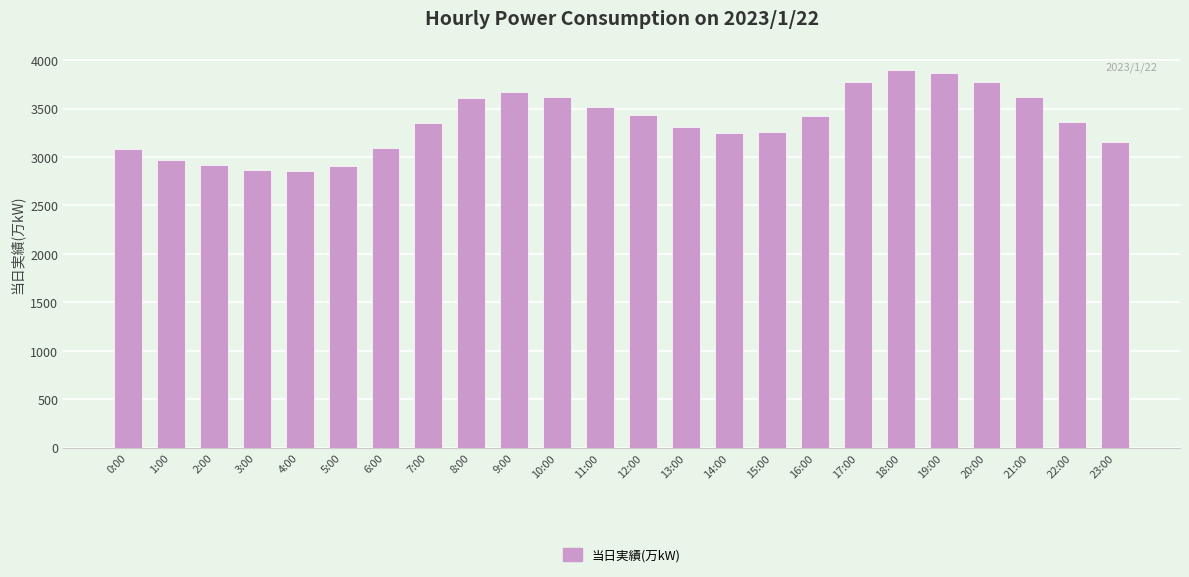

What is the smallest value displayed?

2851